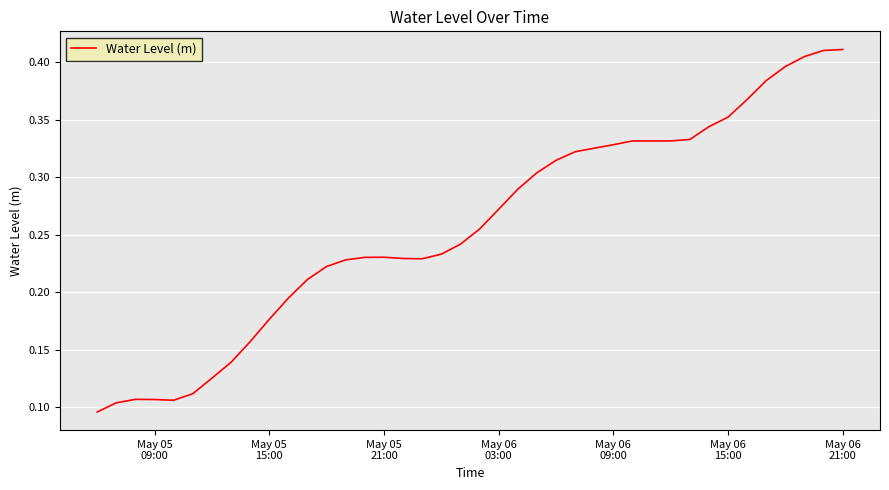

What is the difference between the second highest and second lowest values?

0.3